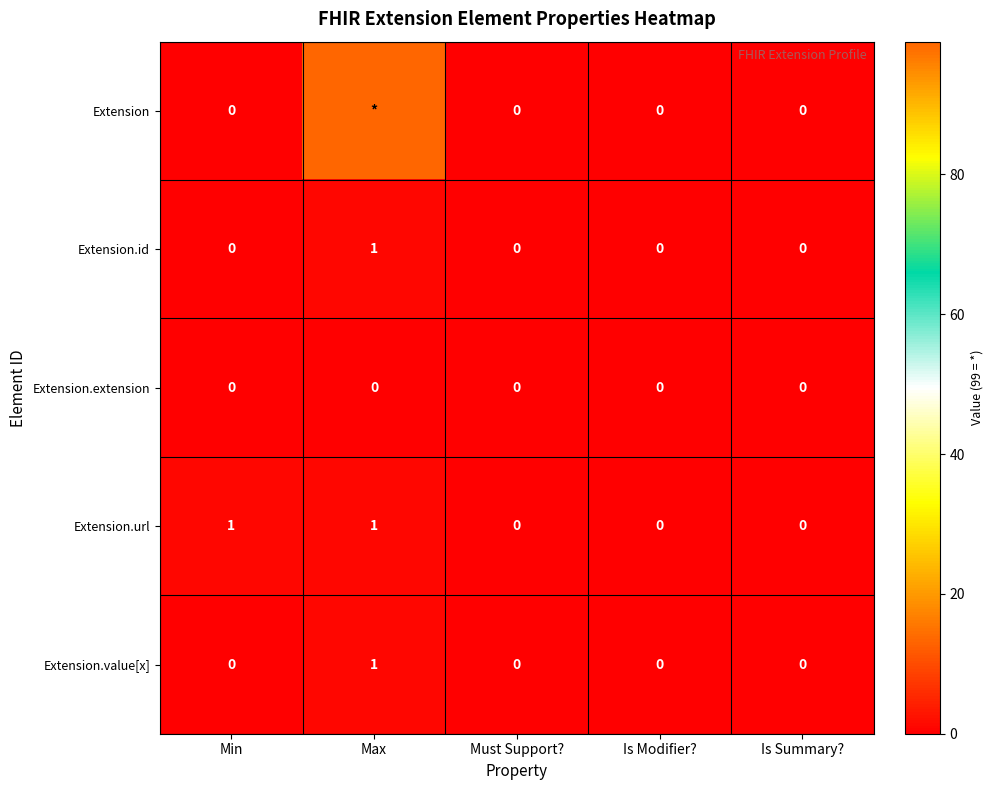

Which series changed the most between Min and Is Modifier??

Extension.url